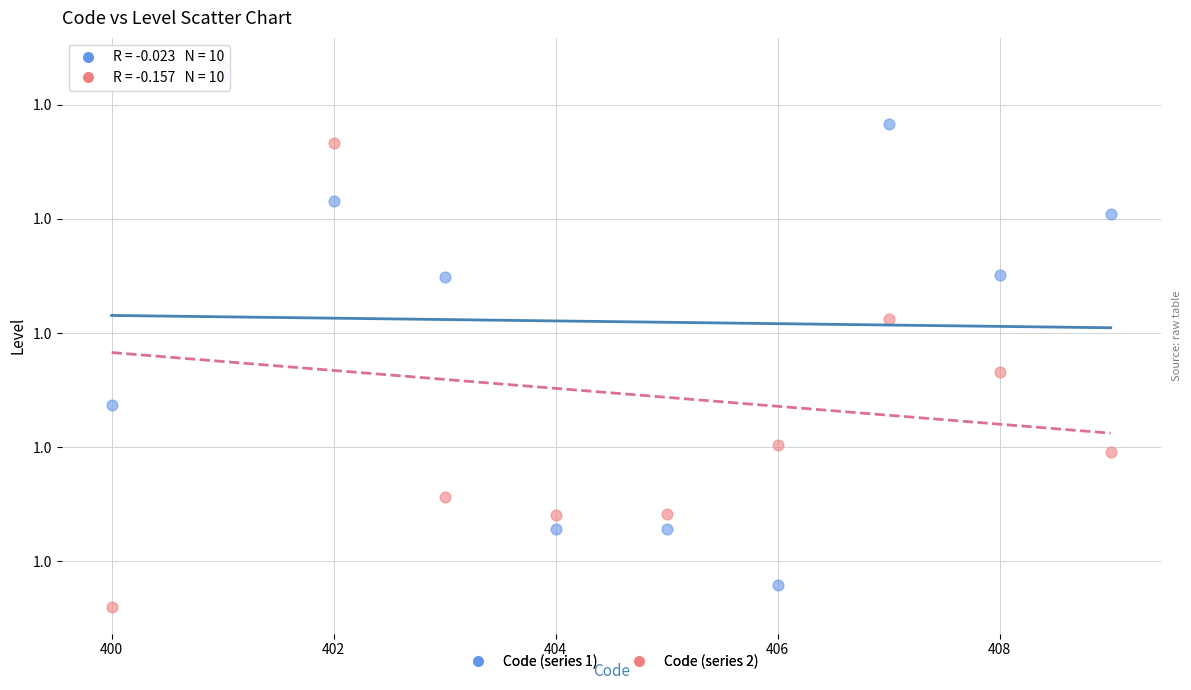

Which series reaches the minimum Y coordinate?

Code (series 2)